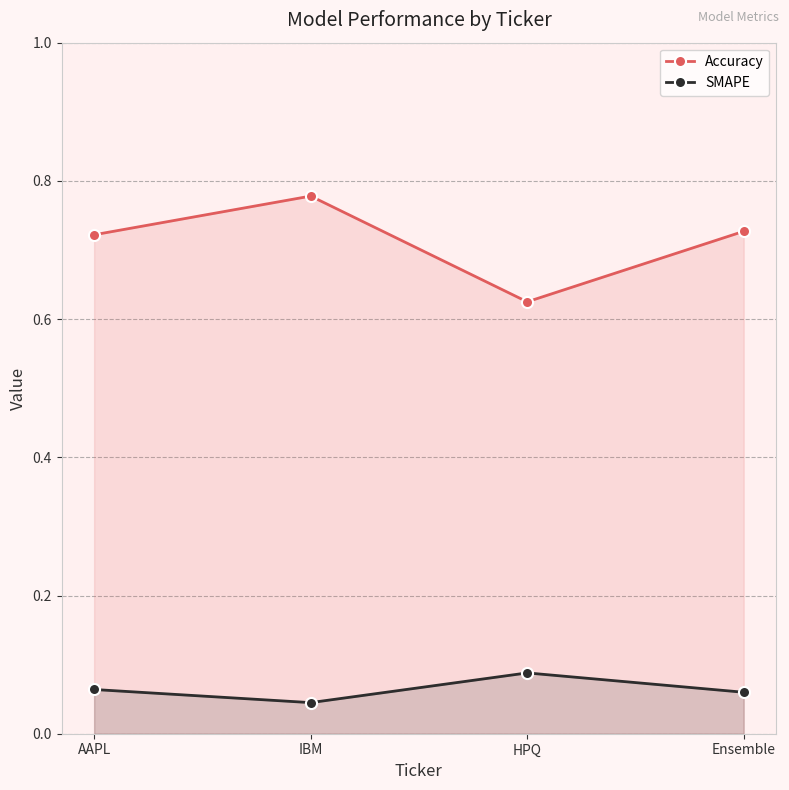

What is the approximate value of Accuracy at HPQ?

0.6